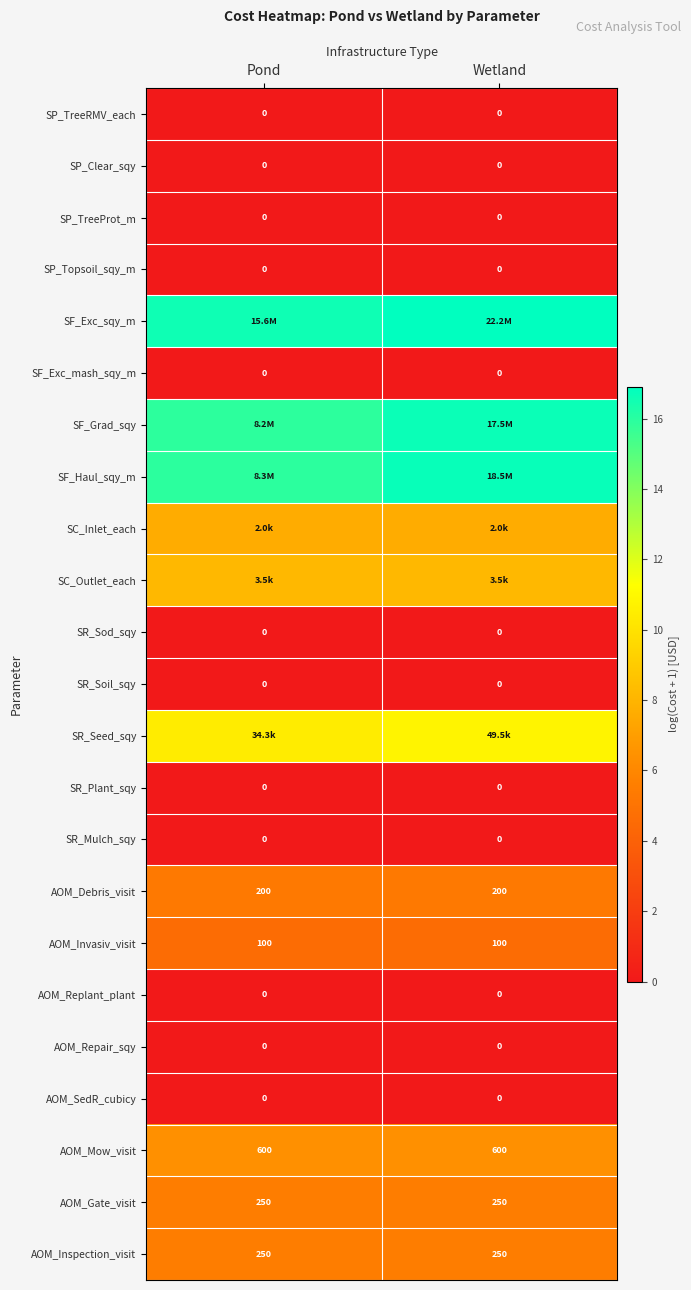

Is the value of AOM_Gate_visit at Wetland greater than the value of SF_Exc_mash_sqy_m at Pond?

Yes